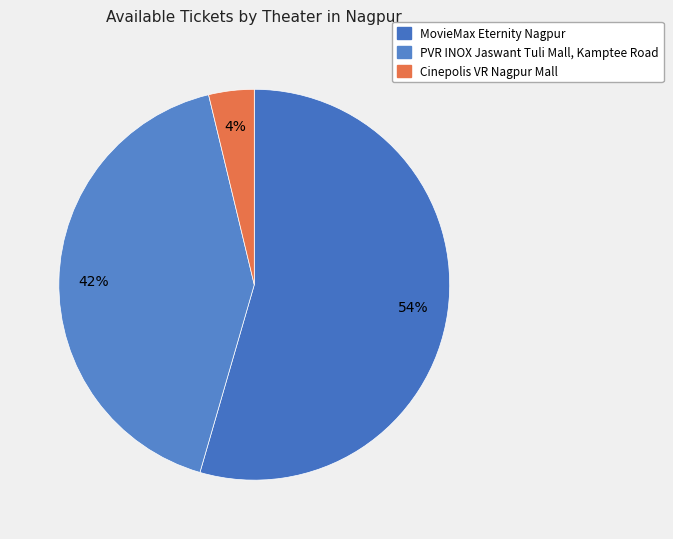

Is Cinepolis VR Nagpur Mall the majority of the pie?

No